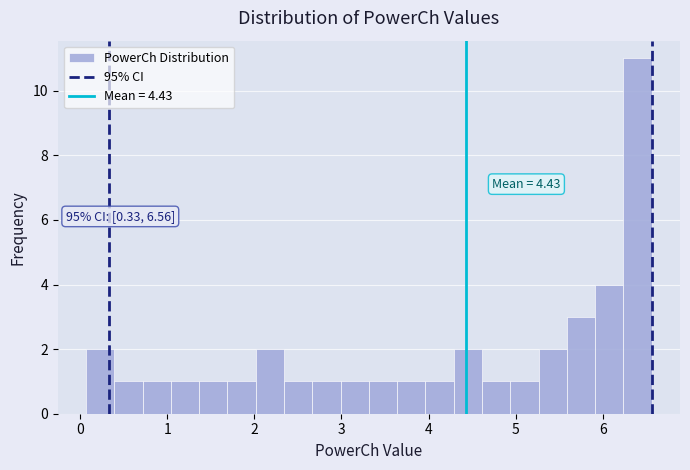

Around what value on the x-axis is the tallest bar? Give the approximate position of its centre, as read against the axis.

6.4